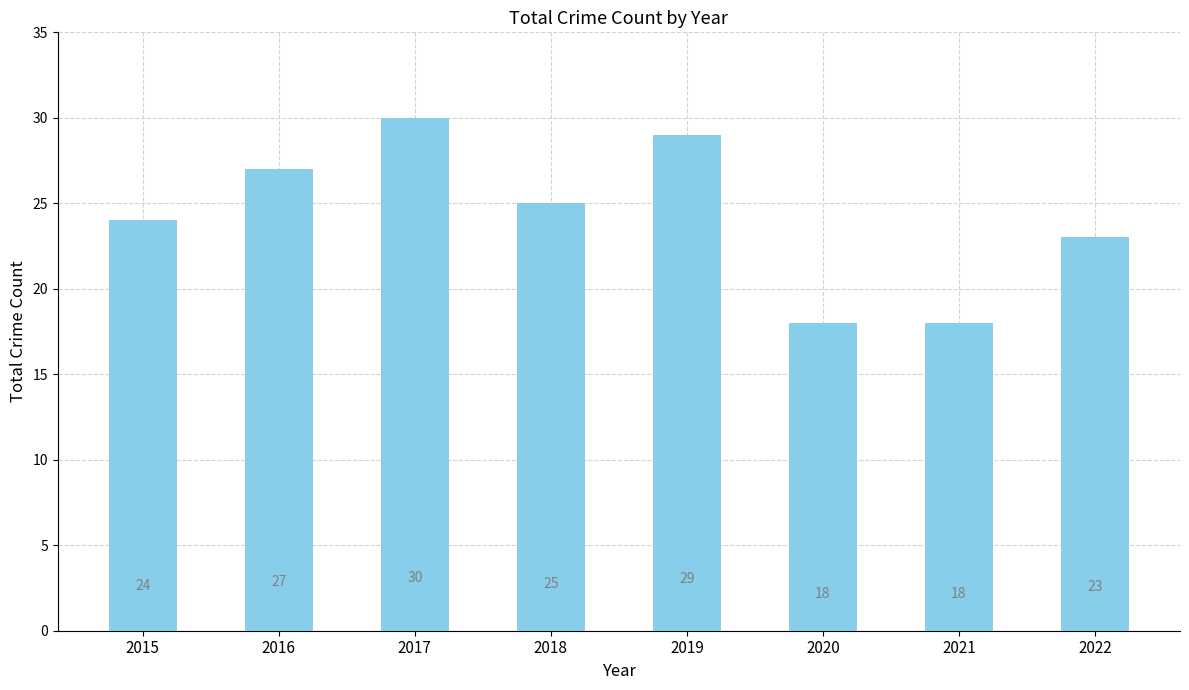

How many bars are there in total?

8